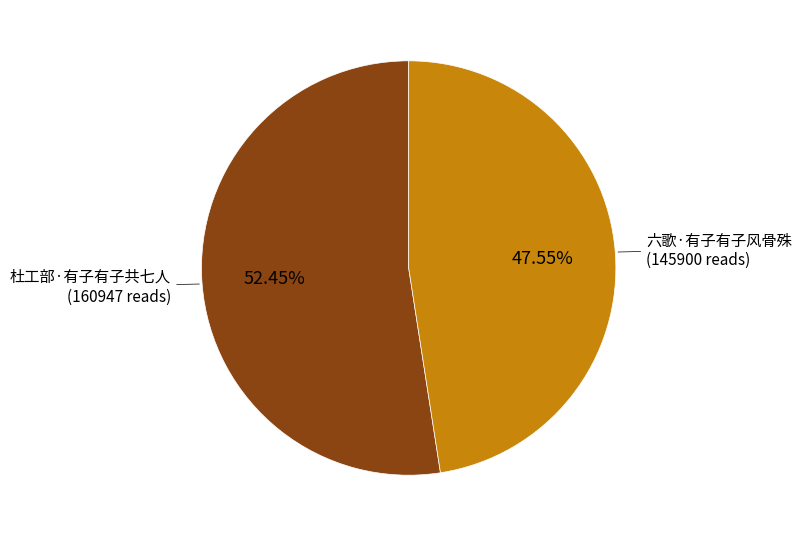

Count the number of slices in the pie.

2